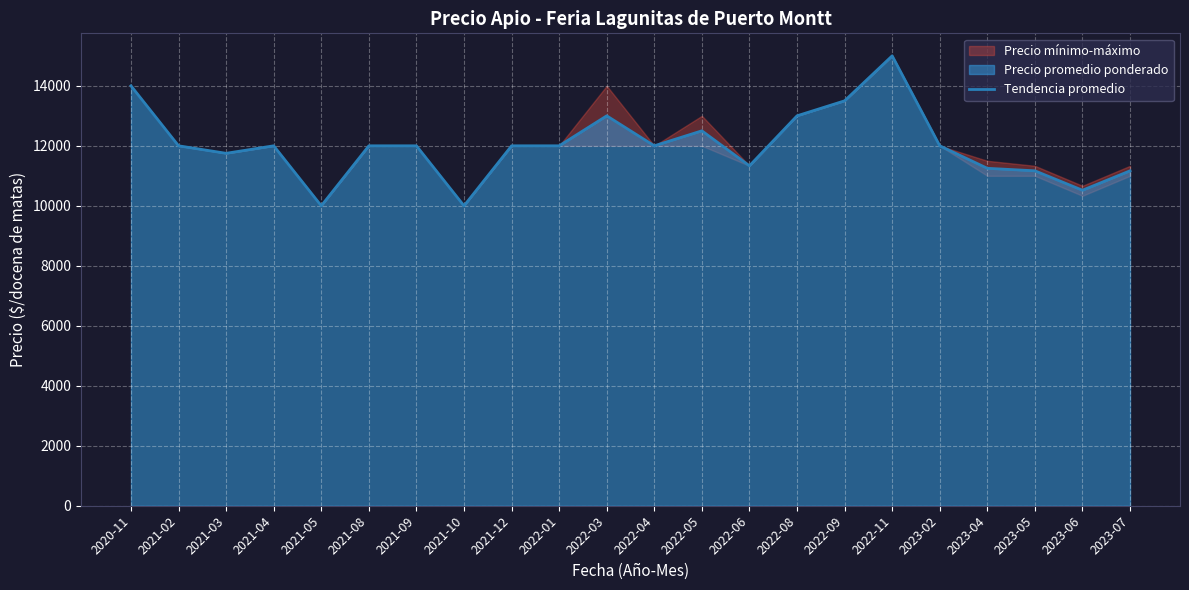

Count the number of categories in the chart.

22